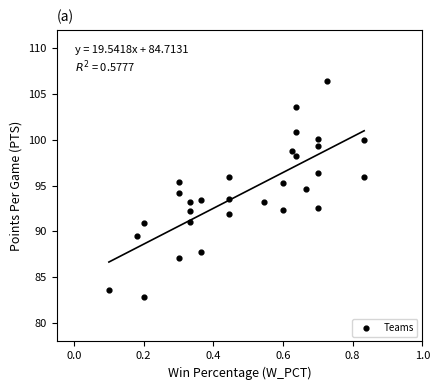

What is the range of X values (max minus min)?

0.7